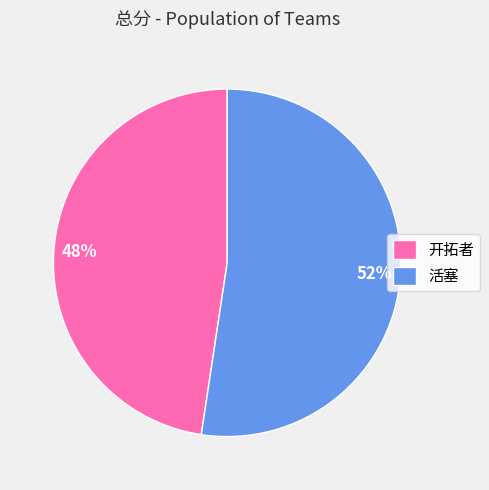

How many slices are in this pie chart?

2